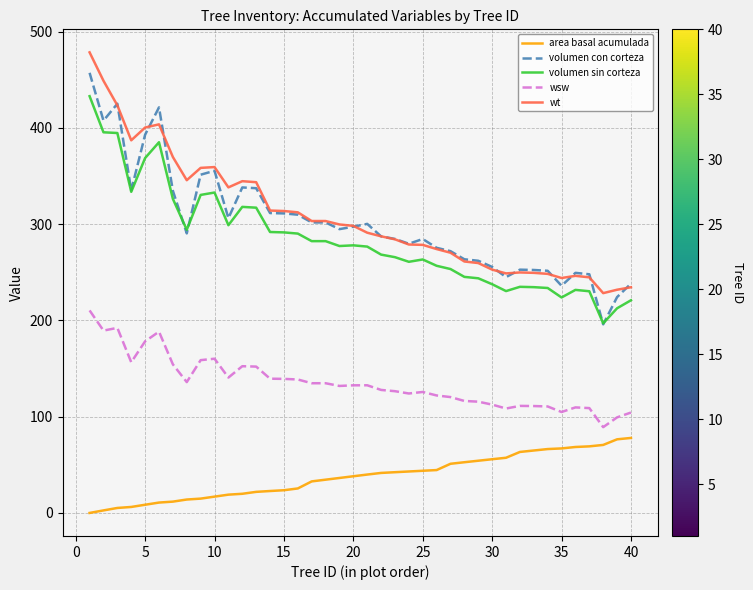

True or false: wsw and volumen con corteza intersect in this chart.

False